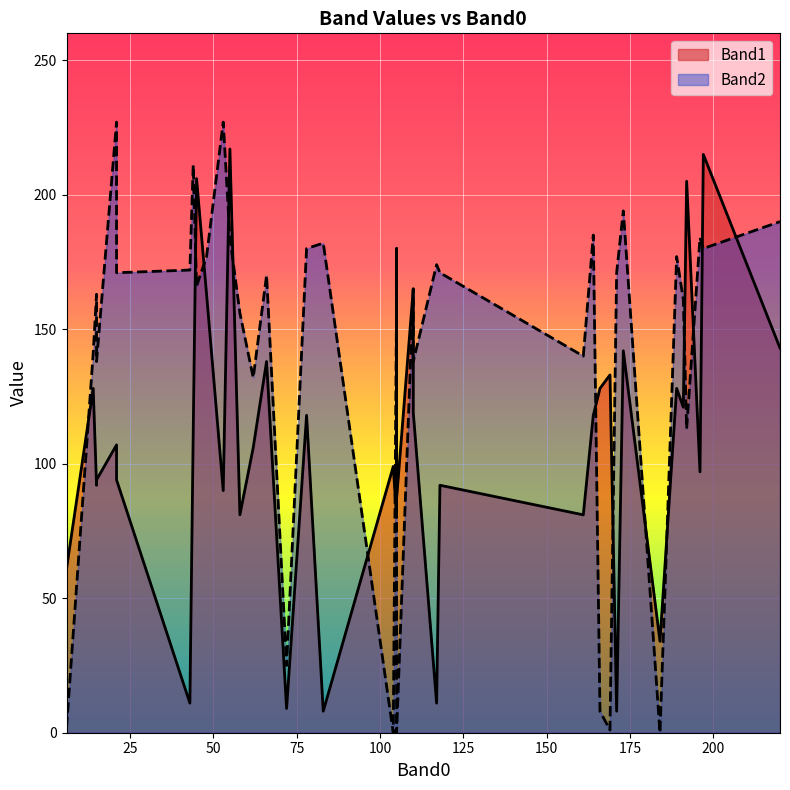

List the series in order of their peak value, highest first.

Band2, Band1